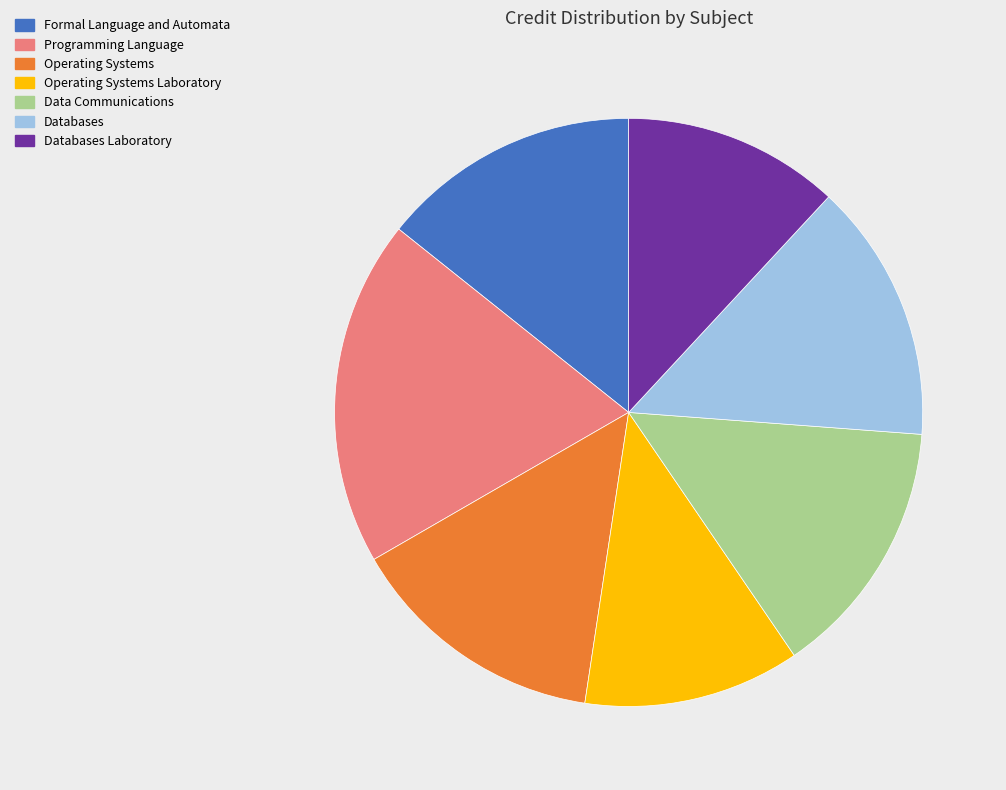

What is the largest slice in the pie chart?

Programming Language